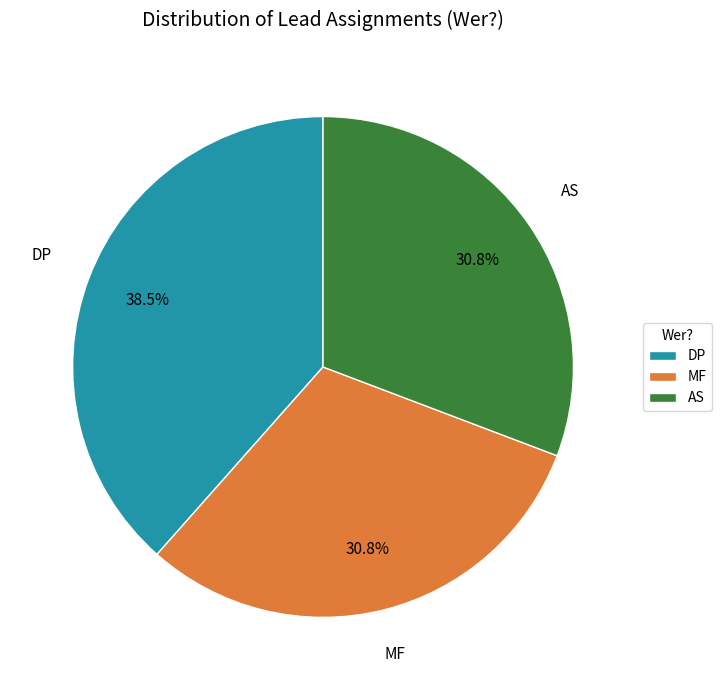

To the nearest percent, what portion does AS represent?

31%